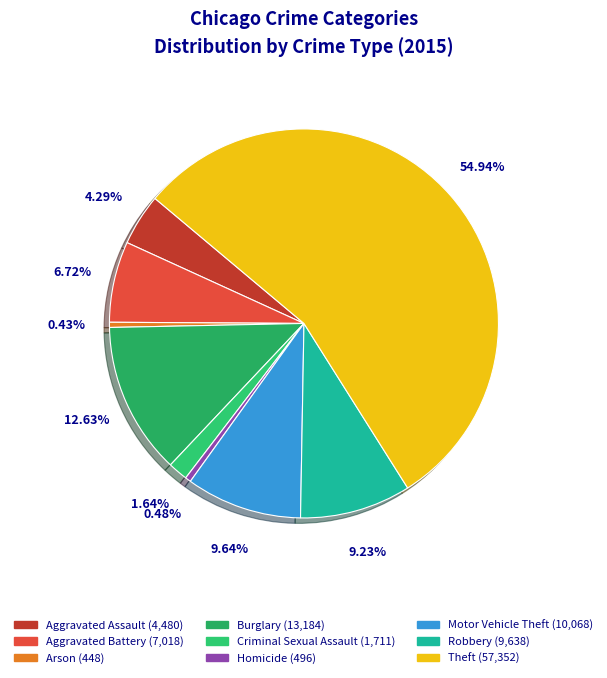

To the nearest percent, what portion does Theft represent?

55%